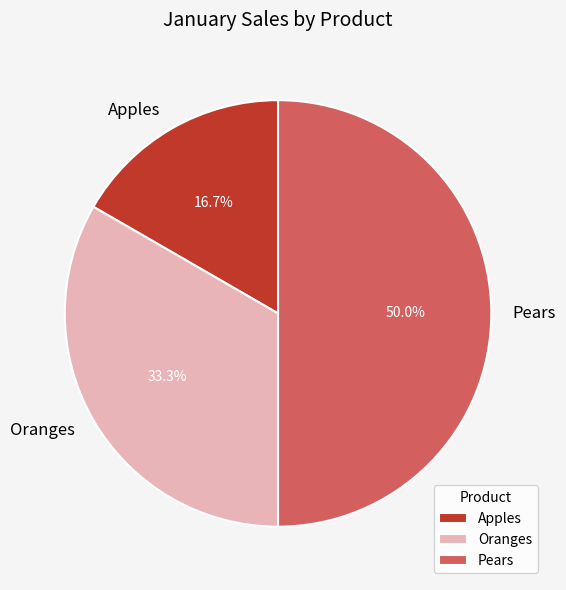

What percentage is the Pears slice, to the nearest percent?

50%